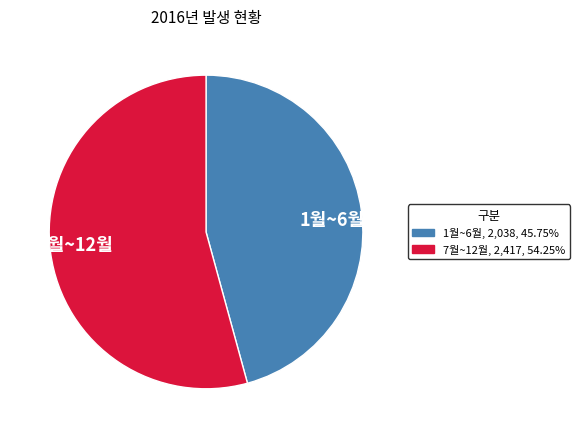

Which category has the biggest portion of the pie?

7월~12월